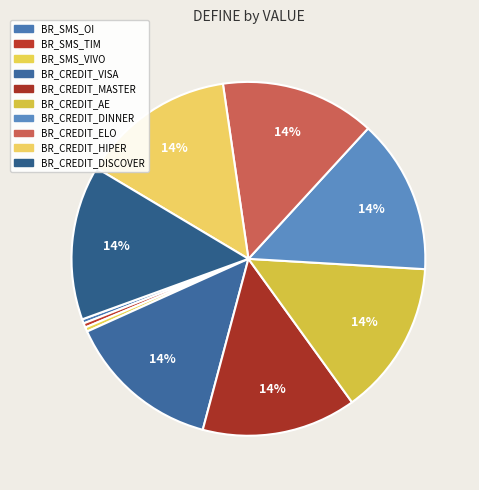

Count the number of slices in the pie.

10